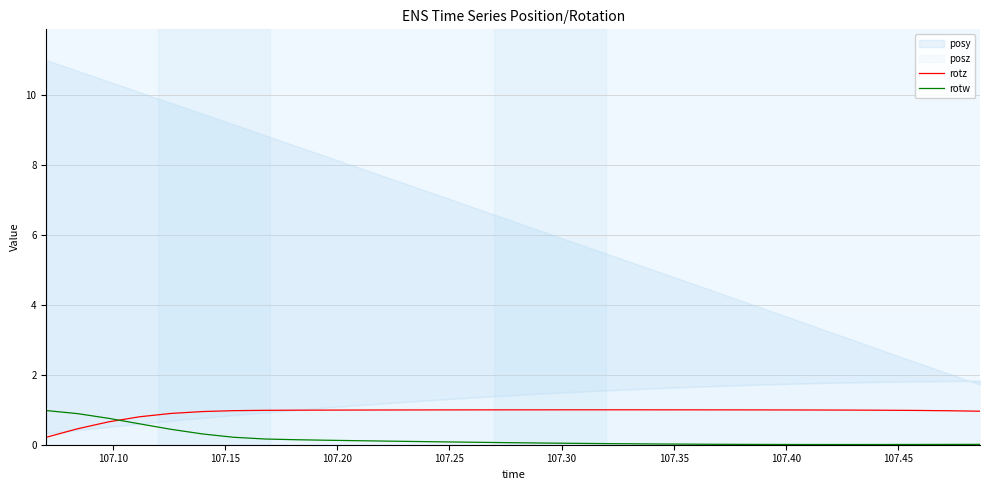

True or false: rotz has more than 0 points higher than both neighbors.

True